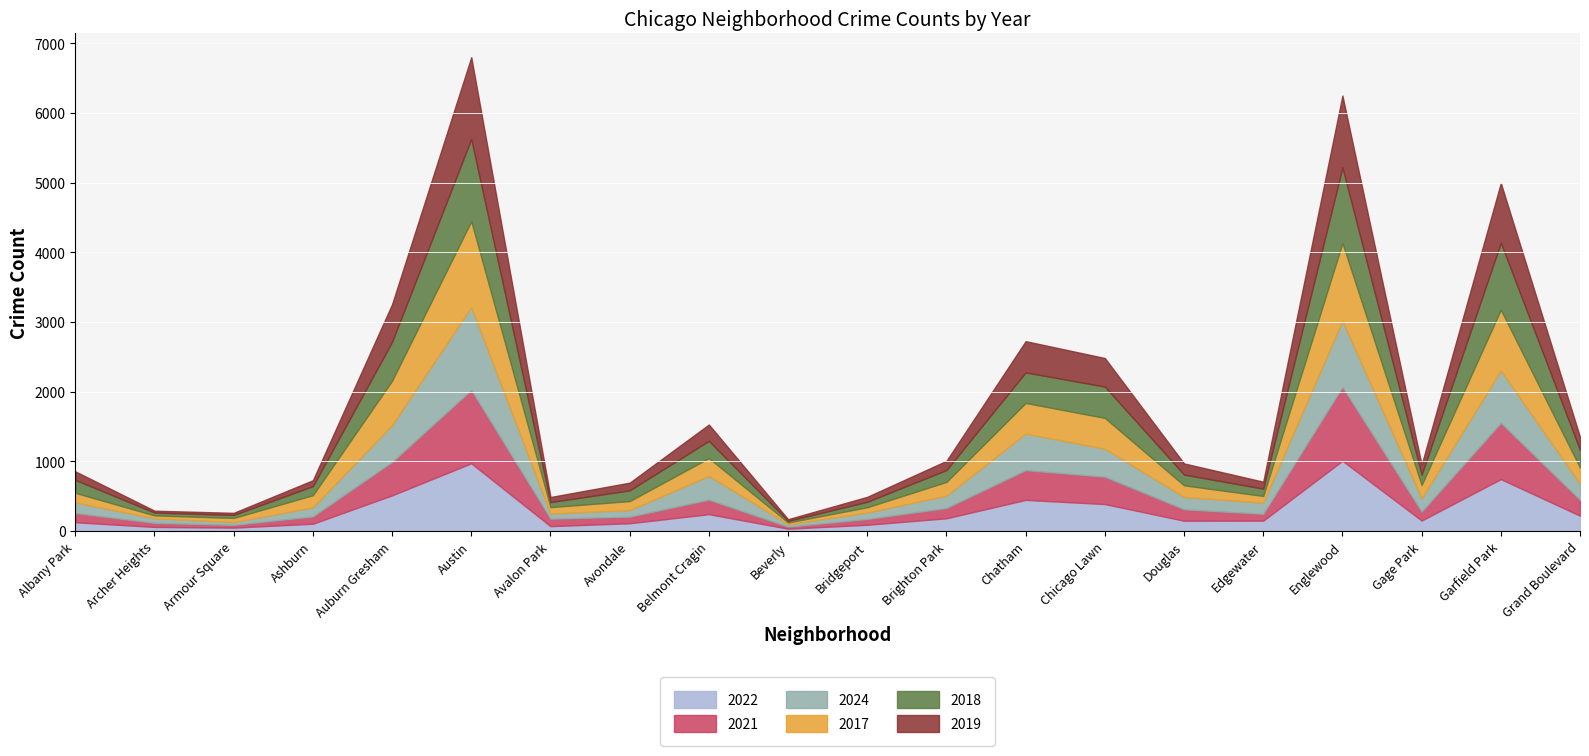

Which series has the largest range (max minus min)?

2017